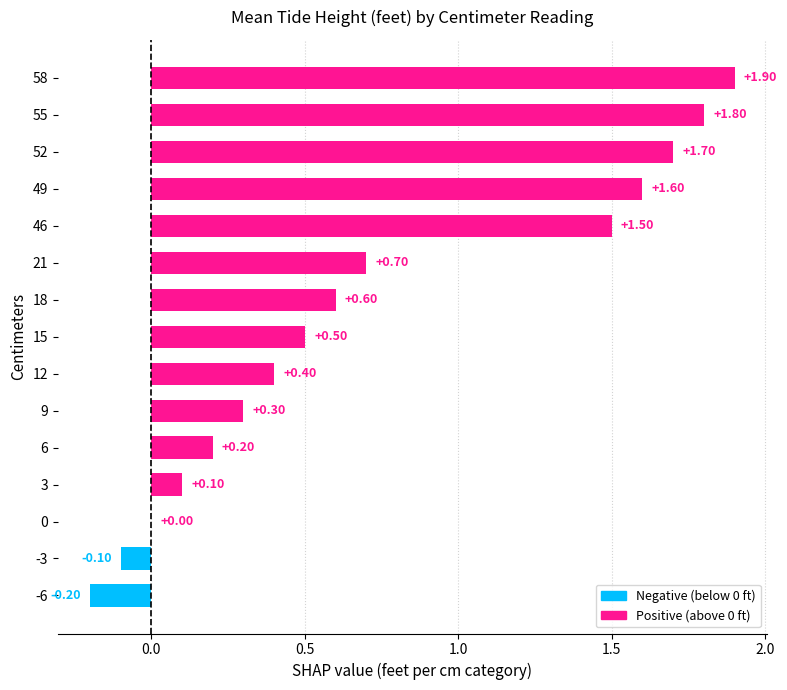

How many series are shown in this chart?

1